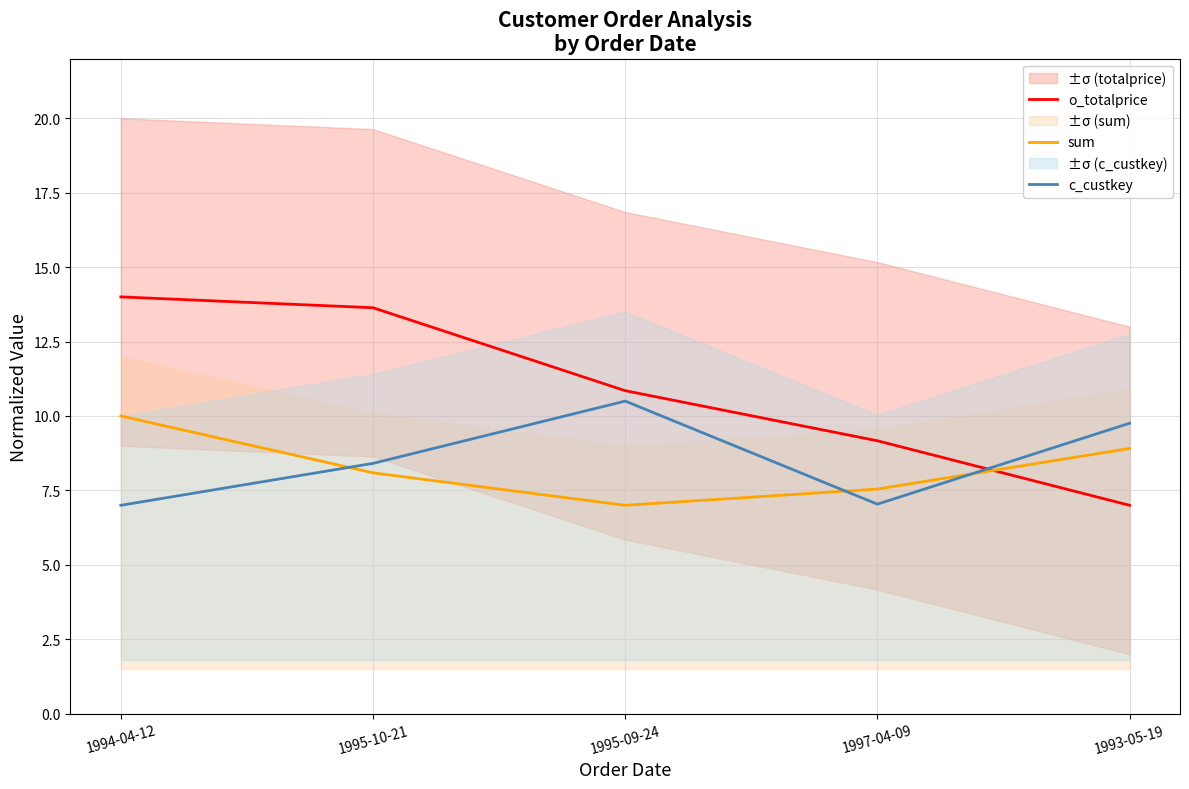

True or false: sum has more than 1 interior local peaks.

False